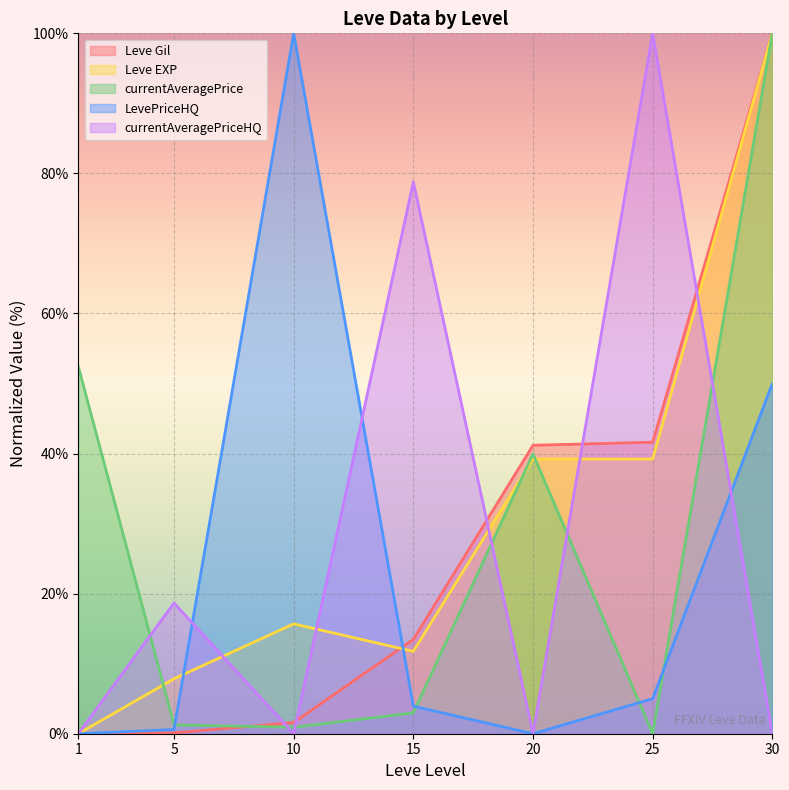

What is the difference between the currentAveragePrice values at 5 and 15?

1.7